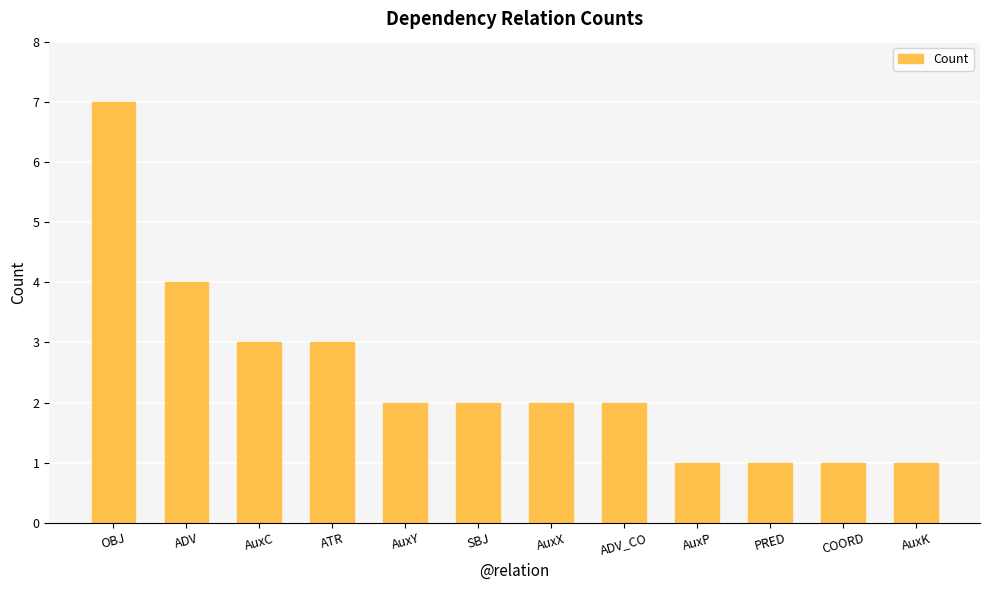

What is the difference between the values at COORD and OBJ?

6